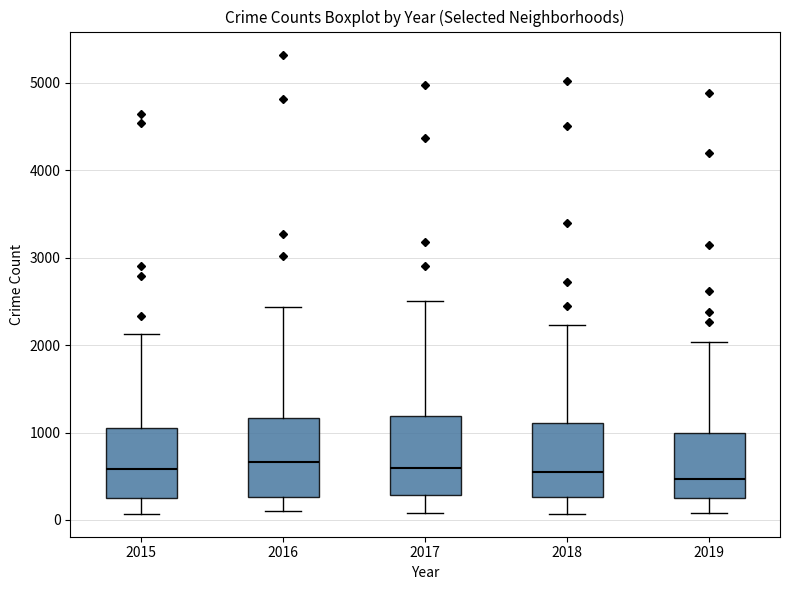

Where does the upper whisker of the box at x = 2016 end on the y-axis? The values are not printed on the chart, so give them approximately, as read against the axis.

2400